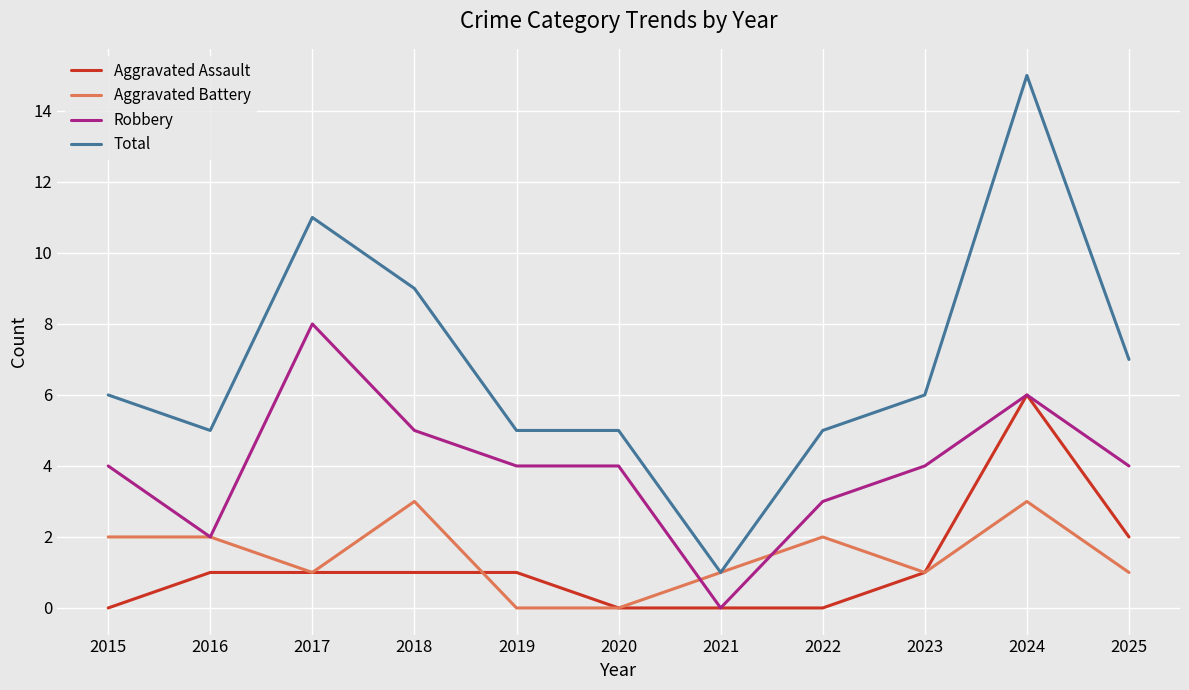

The value of Total at 2016 is 5. True or false?

True